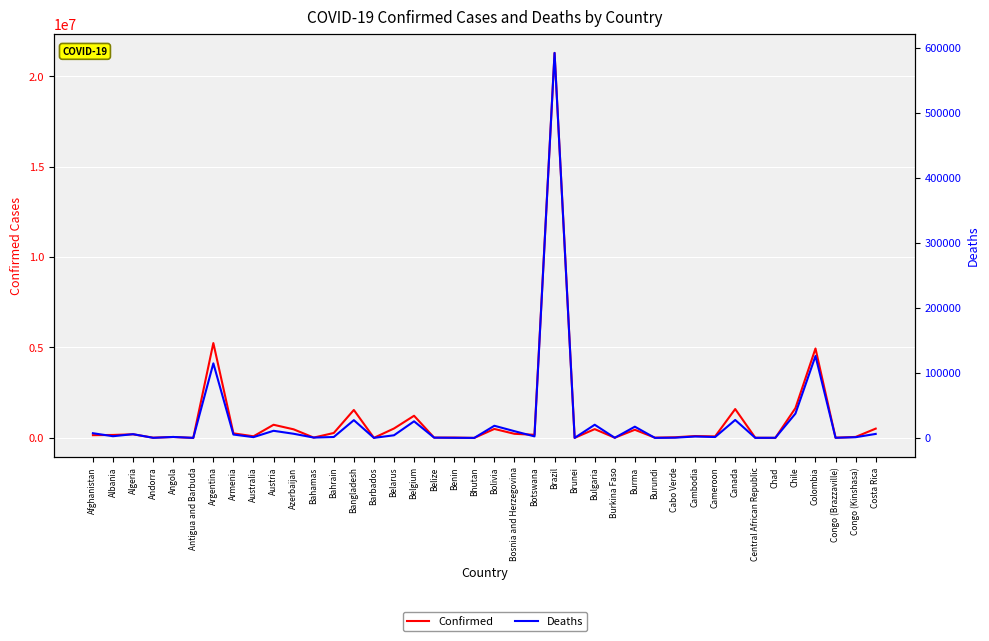

What position from the right is Colombia?

4